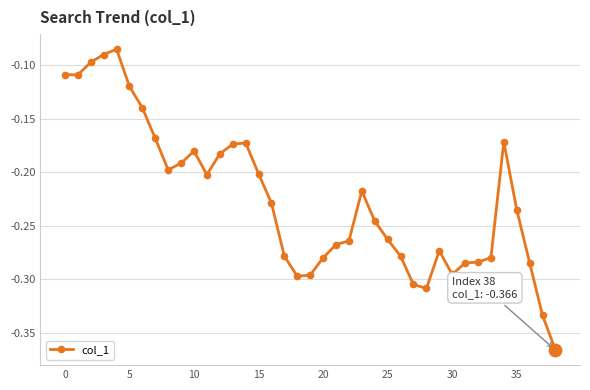

What is the difference between the maximum and minimum values?

0.3